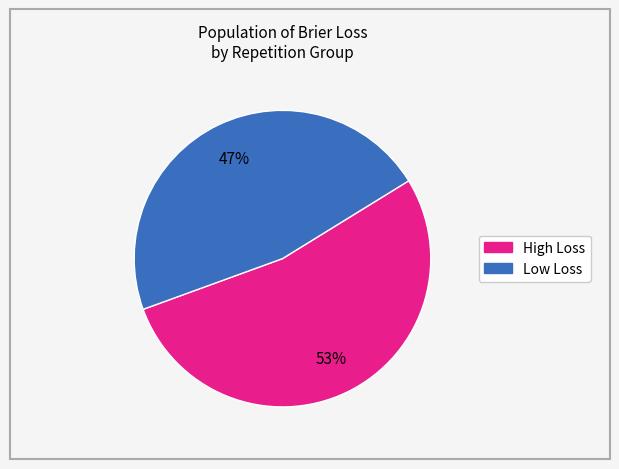

Is there a majority slice in this chart?

Yes